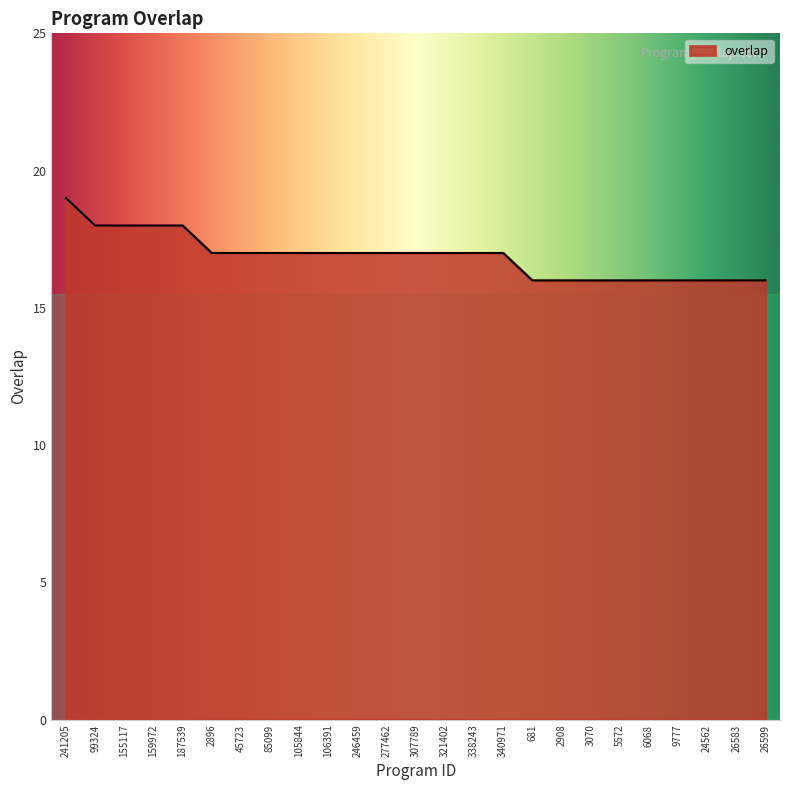

What position from the left is 2908?

18